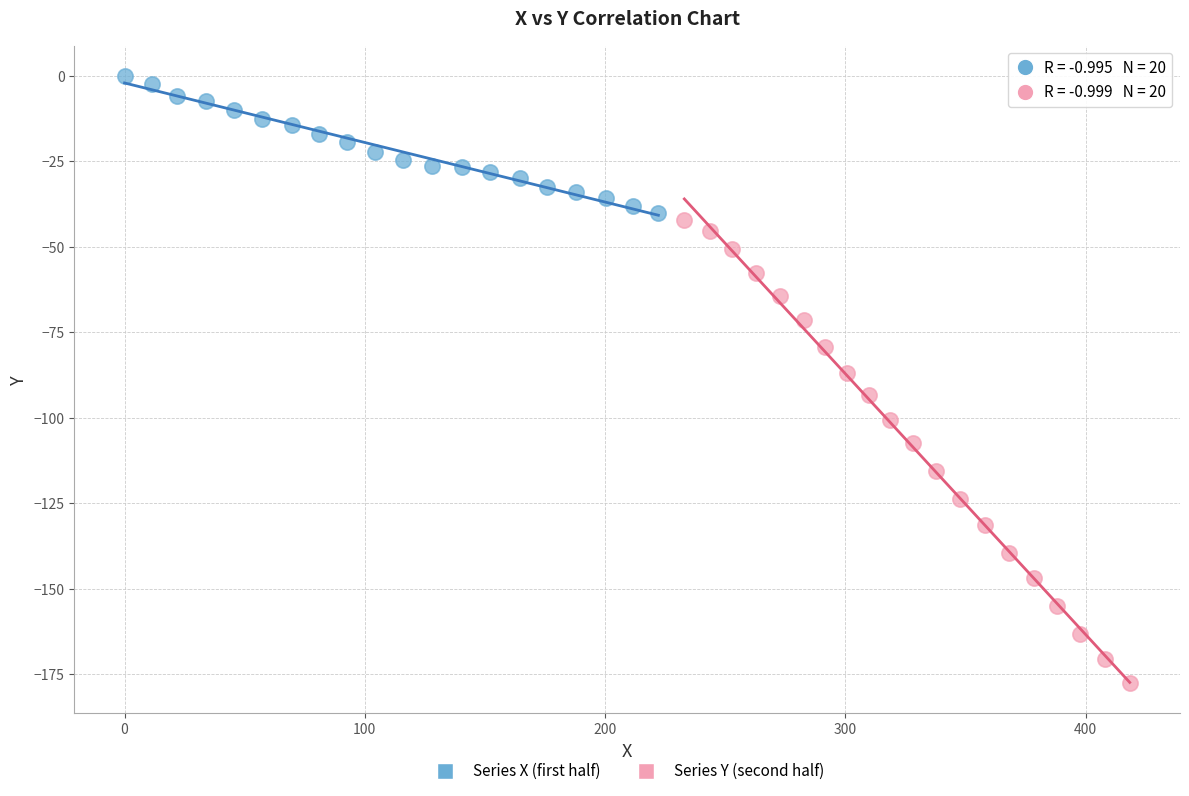

Which series contains the highest Y value?

Series X (first half)